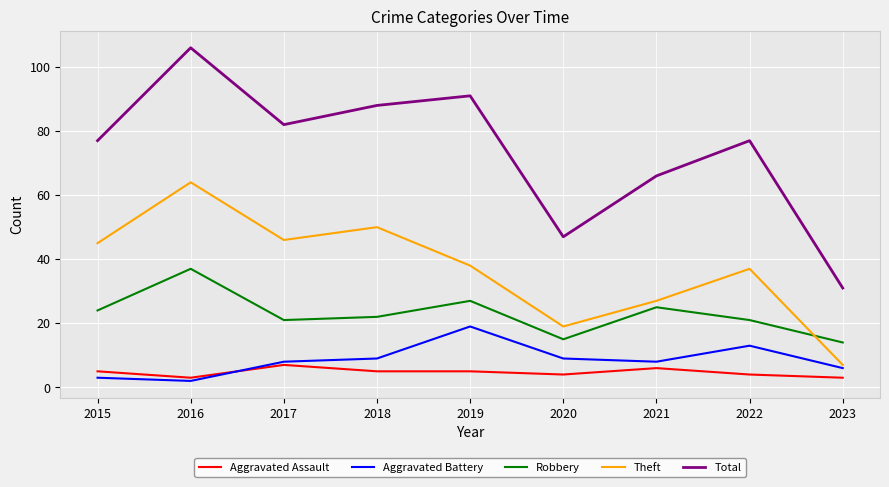

True or false: Theft and Aggravated Assault intersect in this chart.

False